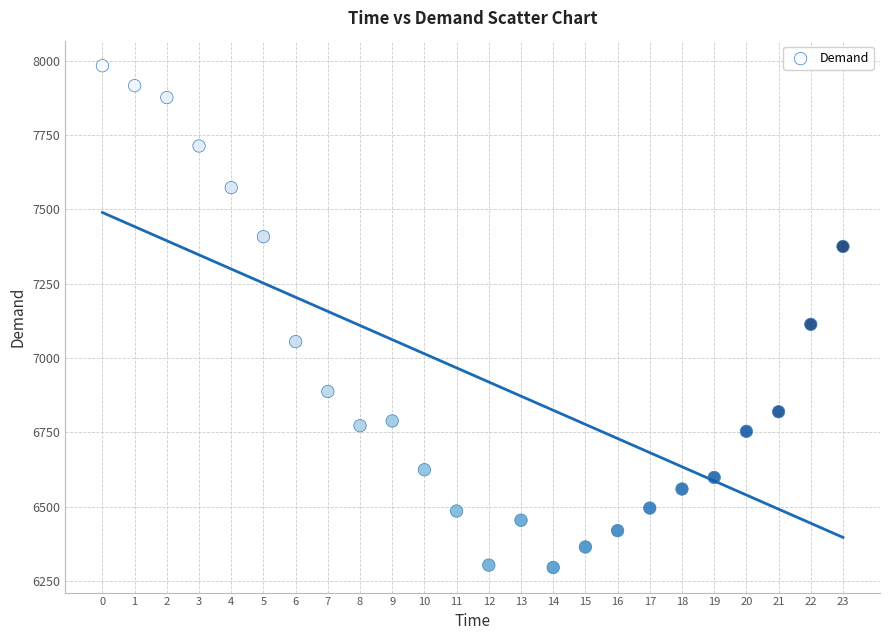

What Y value in the scatter plot is closest to 7139?

7113